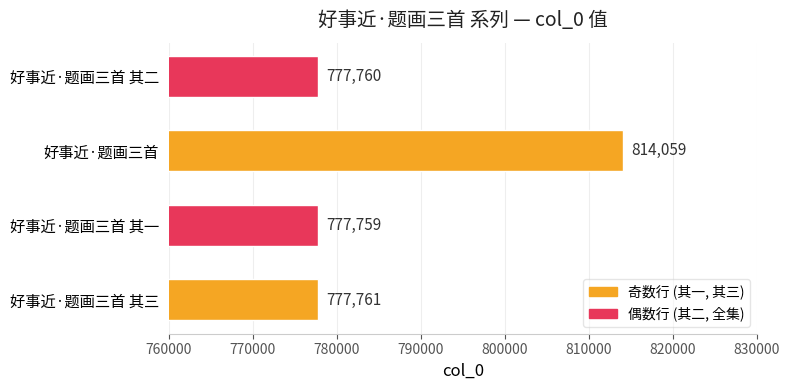

What is the minimum value shown in the chart?

777759